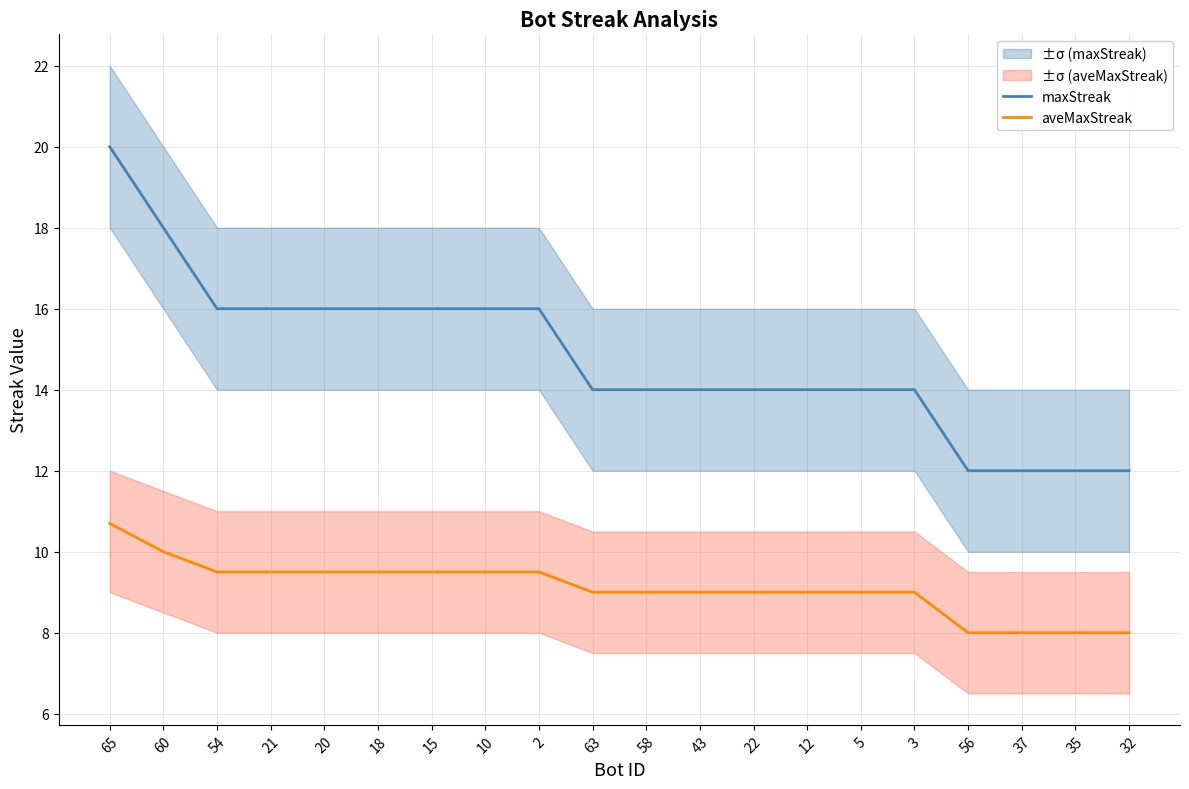

What is the label of the 13th point from the left?

22